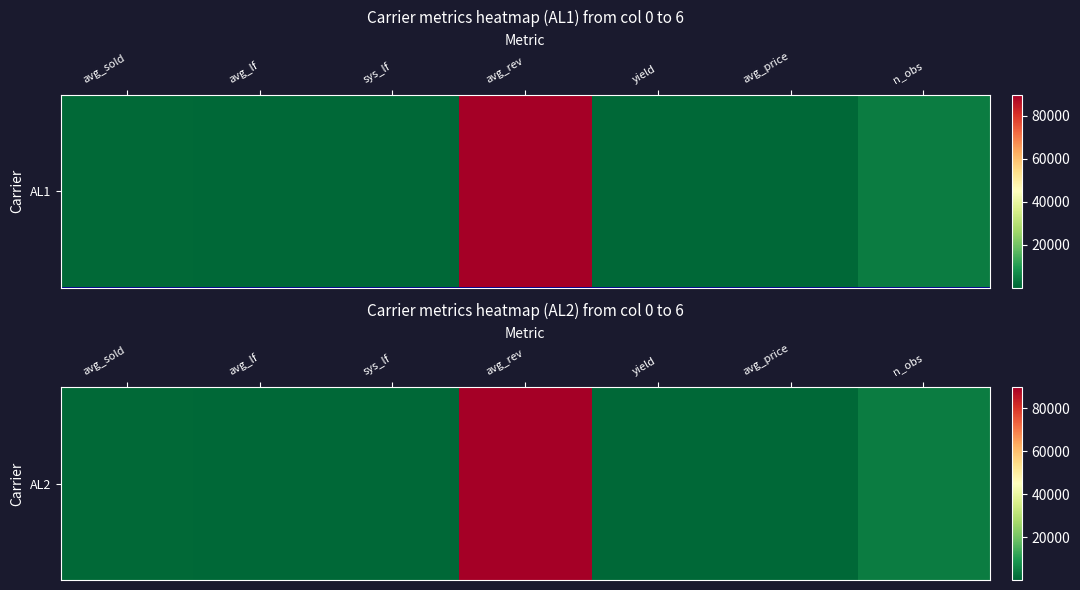

Reading right to left, what are all the values shown in this chart?

n_obs=4000.0	avg_price=238.0	yield=0.2	avg_rev=89837.6	sys_lf=86.6	avg_lf=85.9	avg_sold=378.0